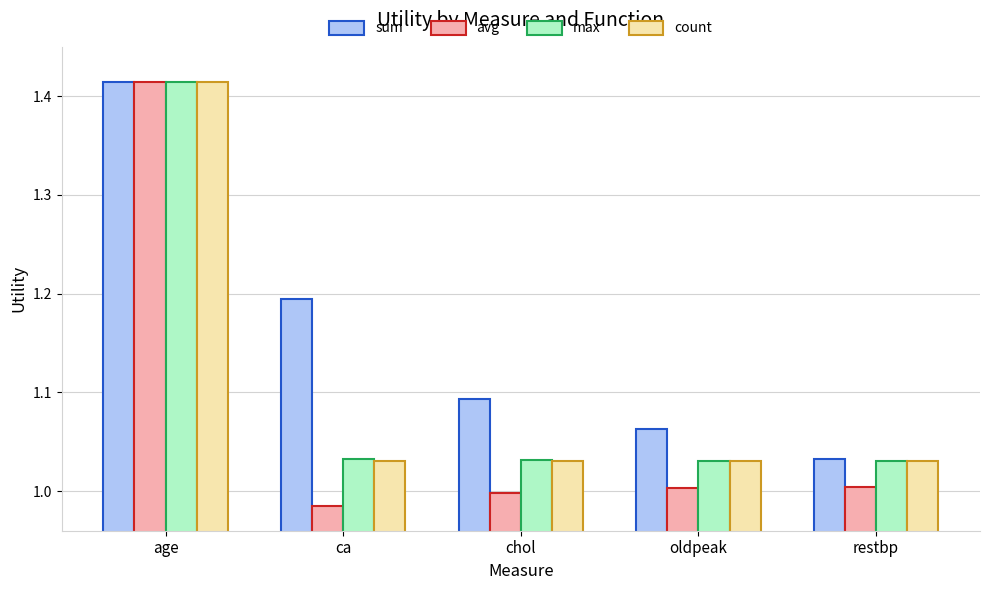

Between age and oldpeak, which series saw the biggest shift?

avg